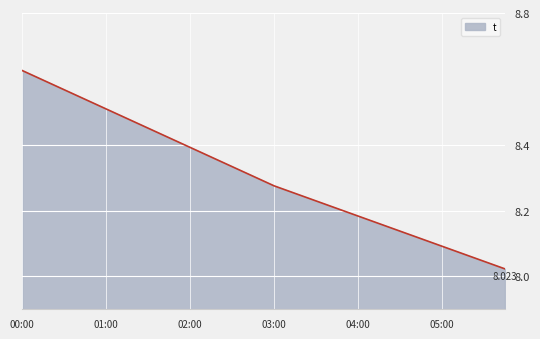

What is the difference between the maximum and minimum values?

0.6